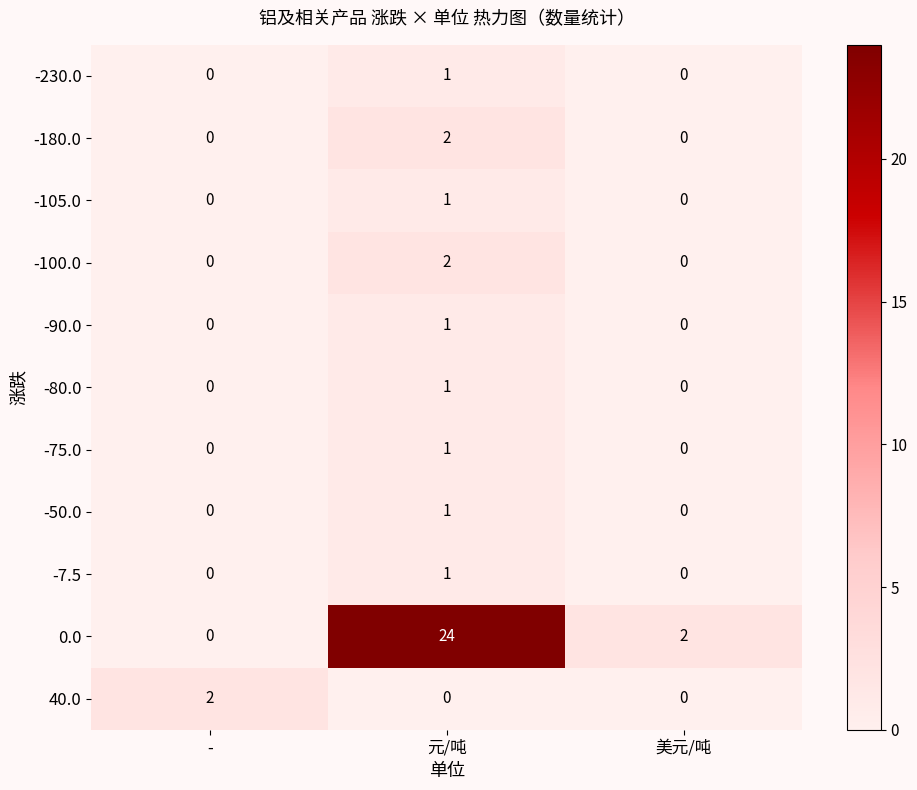

At which label does 0.0 reach its peak?

元/吨